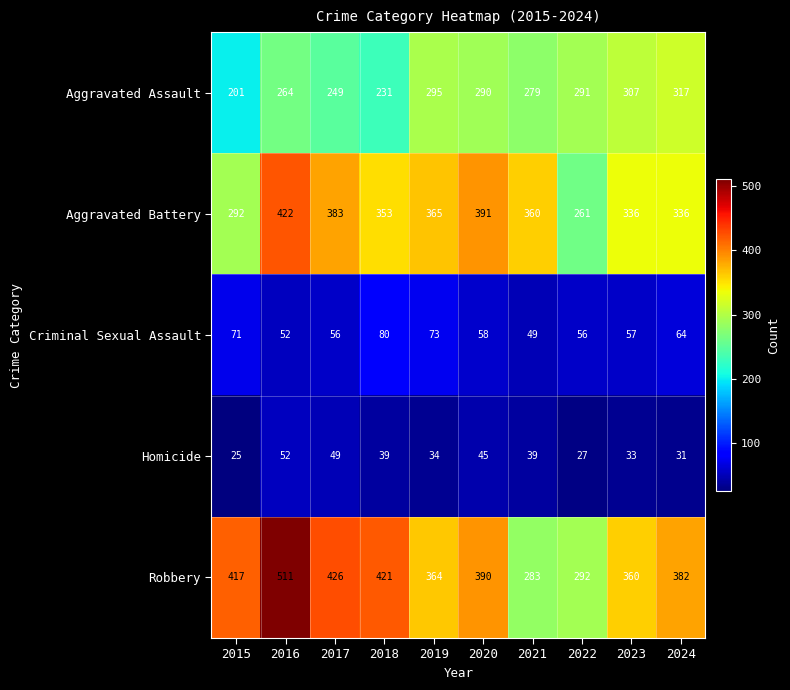

What is the difference between the maximum and minimum values in the Criminal Sexual Assault series?

31